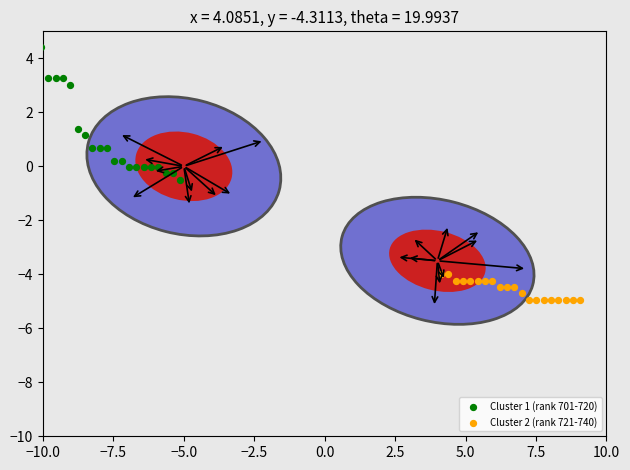

Which series contains the lowest Y value?

Cluster 2 (rank 721-740)